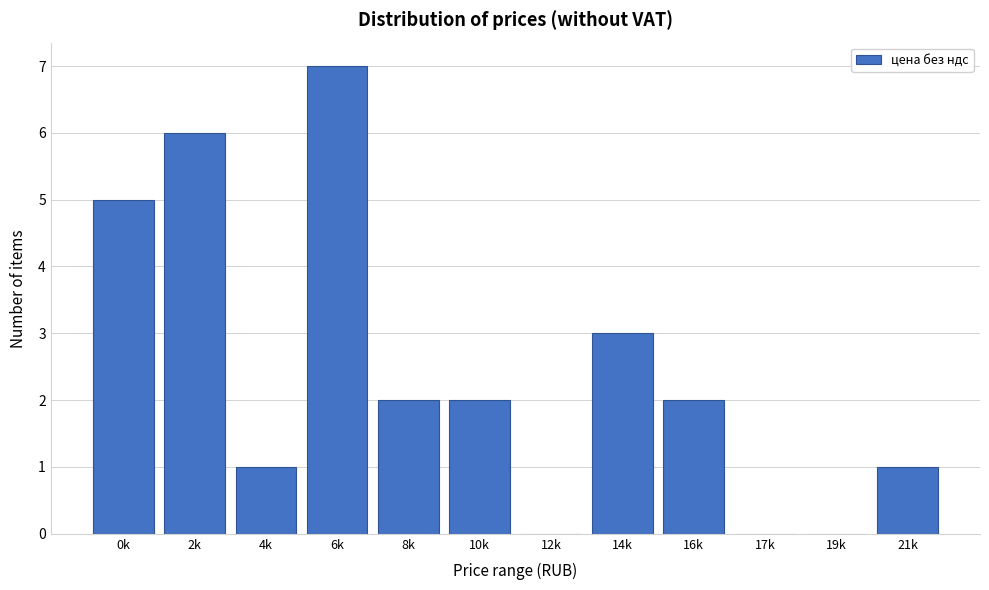

Reading left to right, list all the values displayed in this chart.

0k=5	2k=6	4k=1	6k=7	8k=2	10k=2	12k=0	14k=3	16k=2	17k=0	19k=0	21k=1